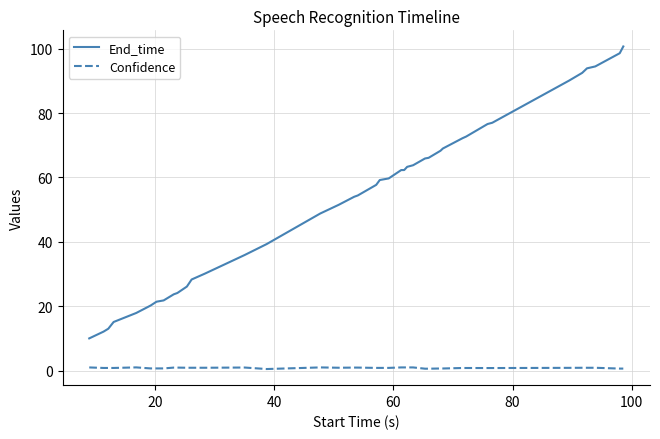

Rank the series by their average value, from highest to lowest.

End_time, Confidence